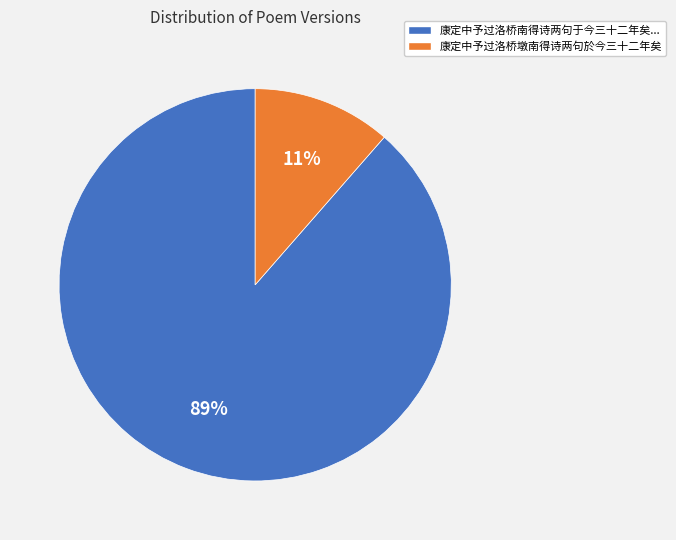

Is there a majority slice in this chart?

Yes